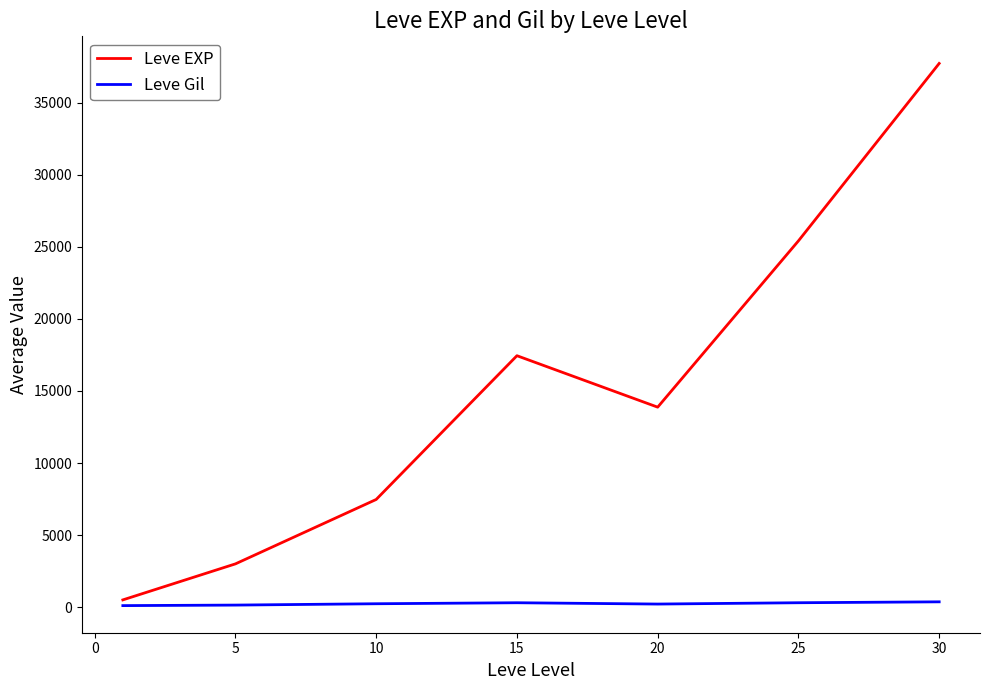

List the series in order of their peak value, lowest first.

Leve Gil, Leve EXP